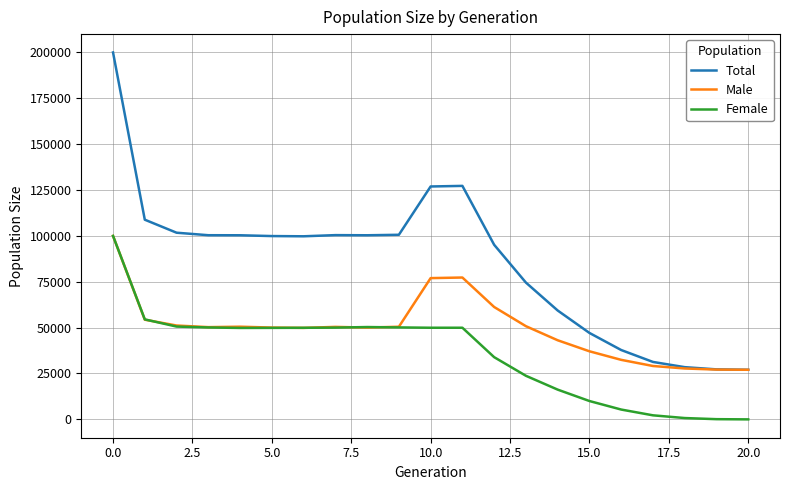

What are all the series names shown in the legend?

Total, Male, Female